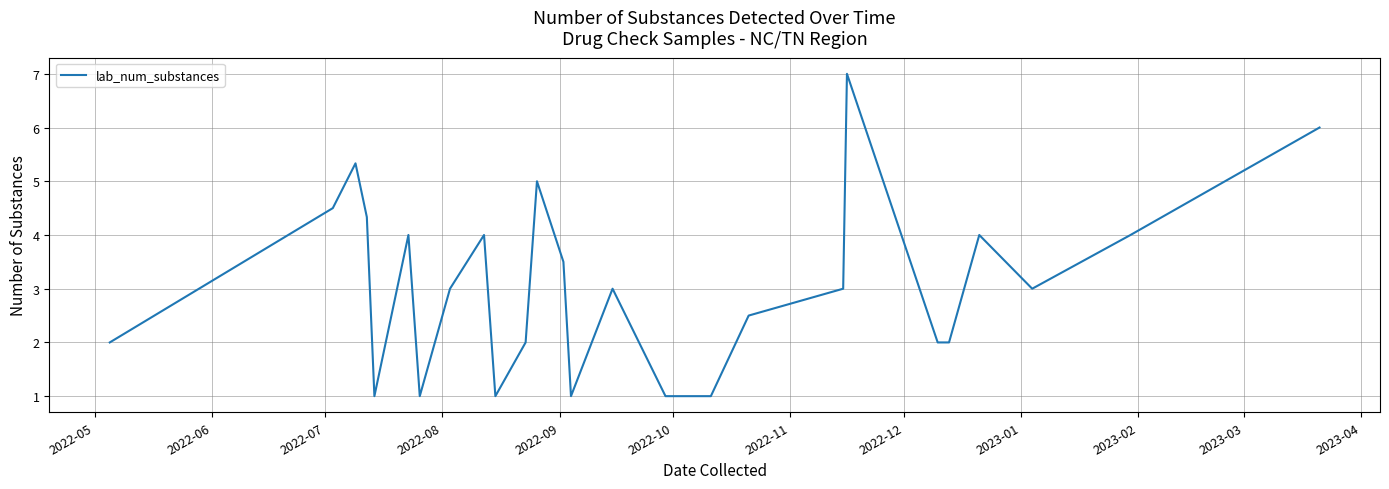

What is the maximum value shown in the chart?

7.0